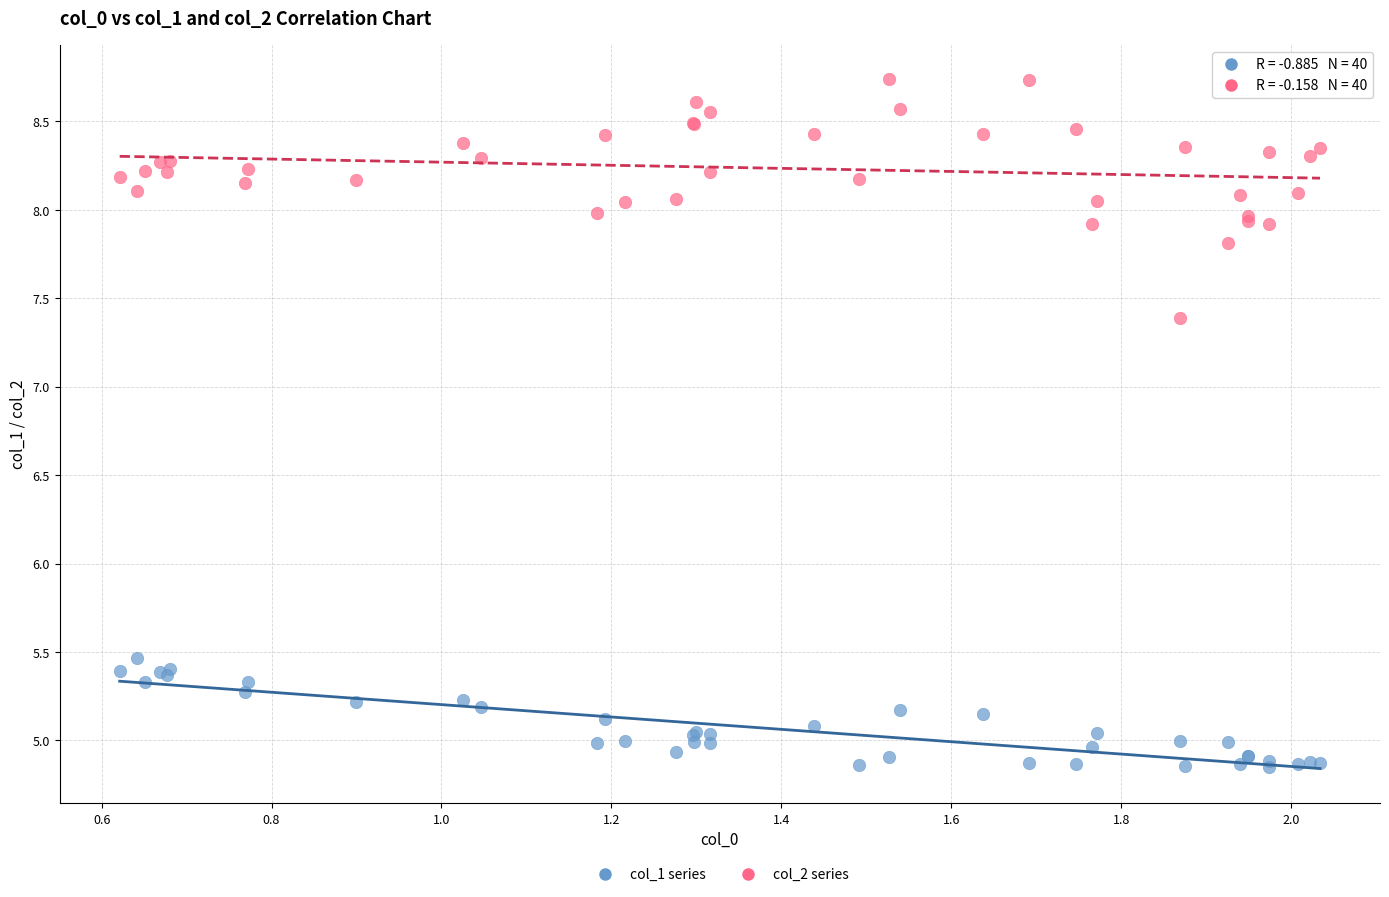

Across all series, what Y value is closest to 6?

5.5